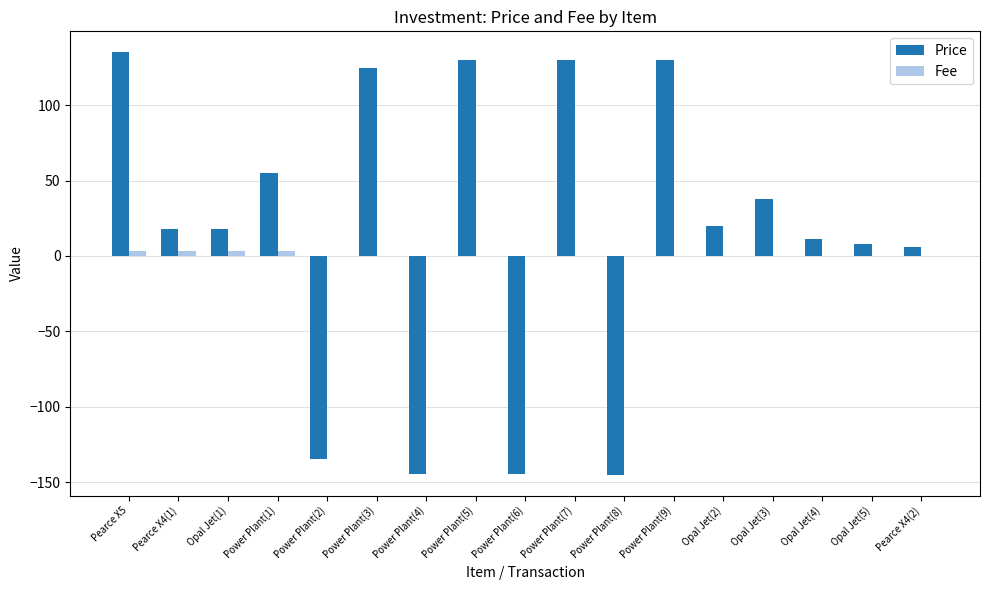

Which series has the largest total across all categories?

Price